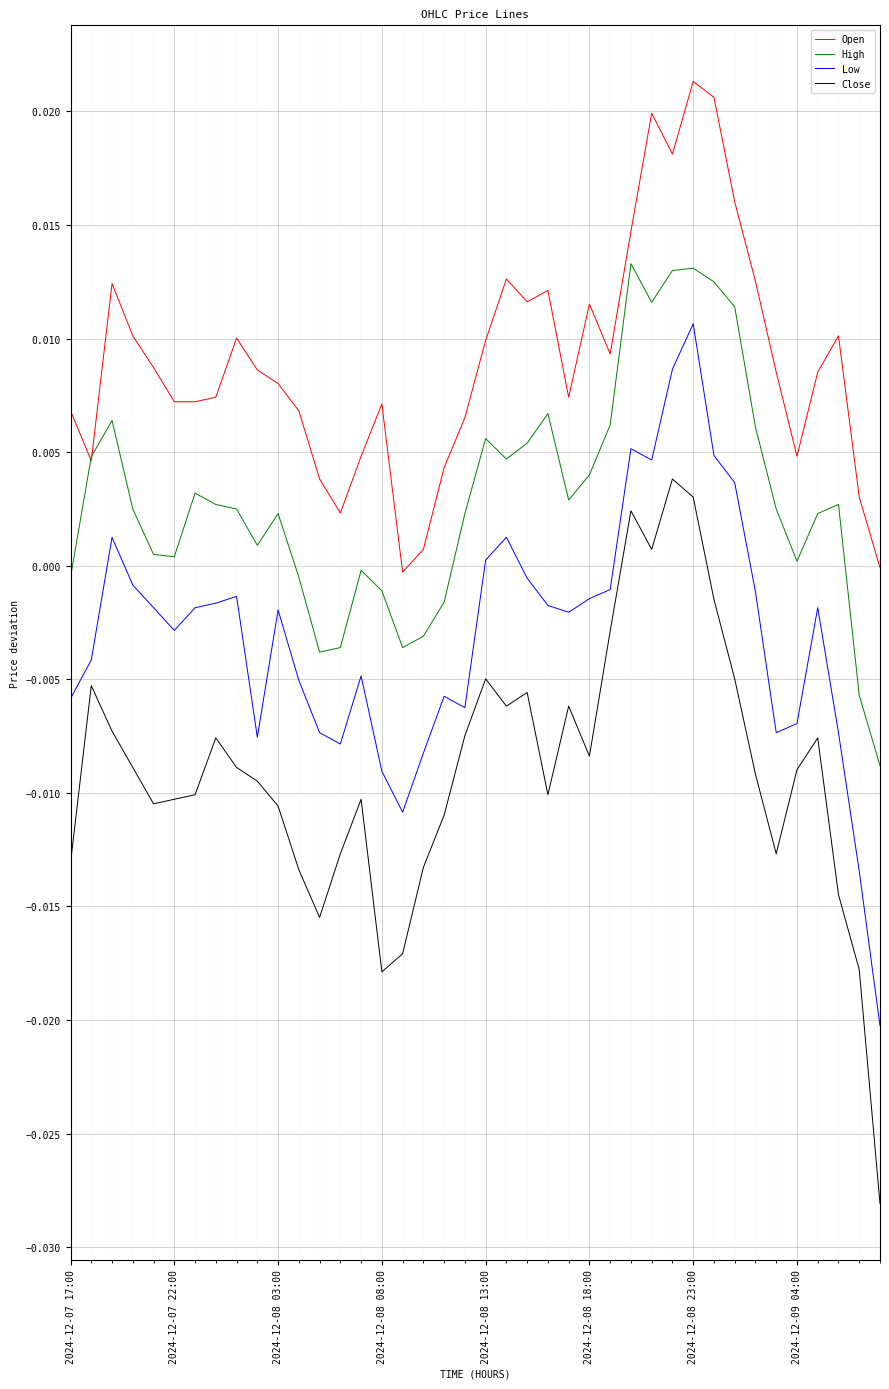

Which series has the largest range (max minus min)?

Close